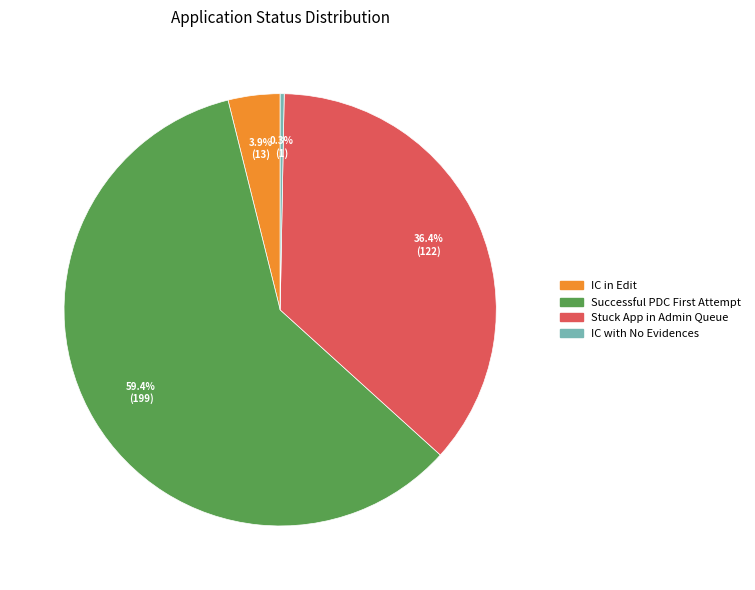

Count the number of slices in the pie.

4